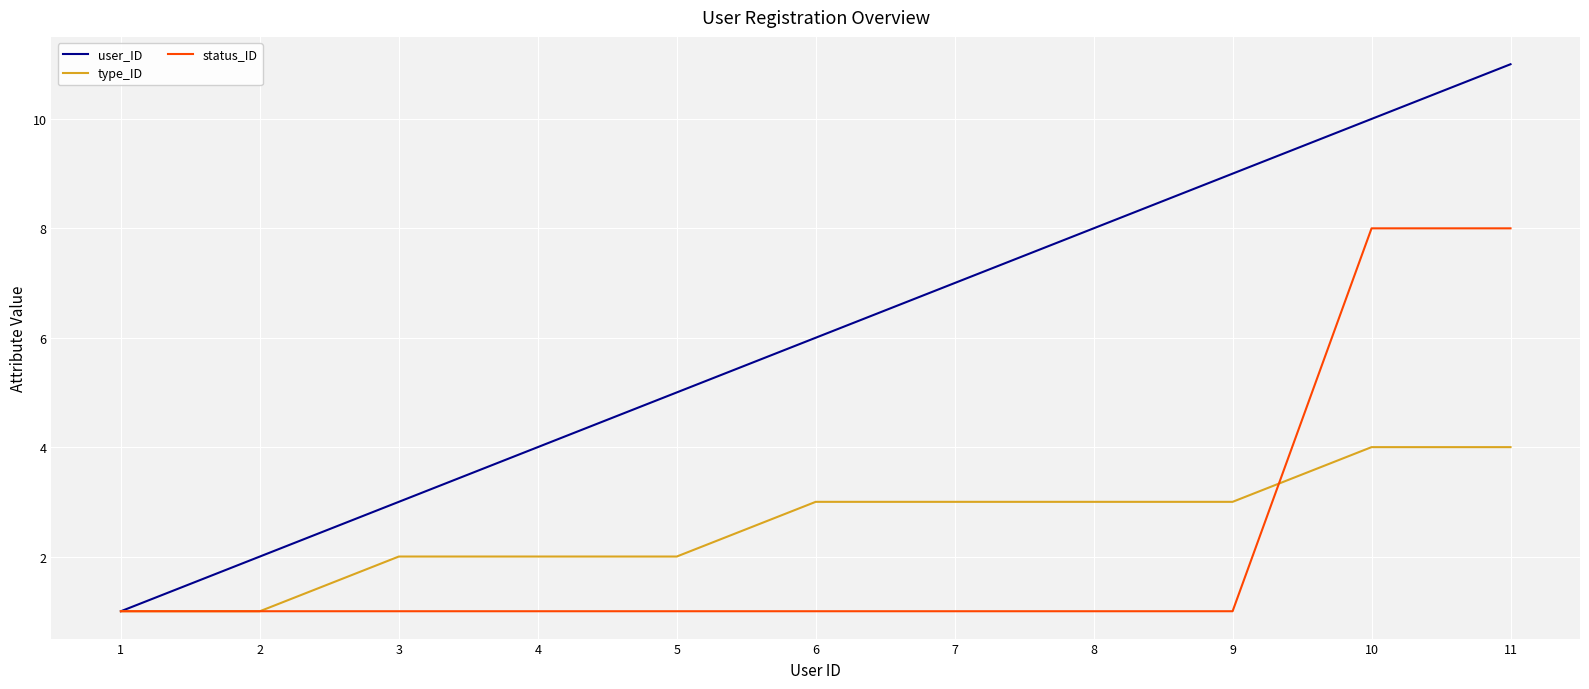

What are all the series names shown in the legend?

user_ID, type_ID, status_ID